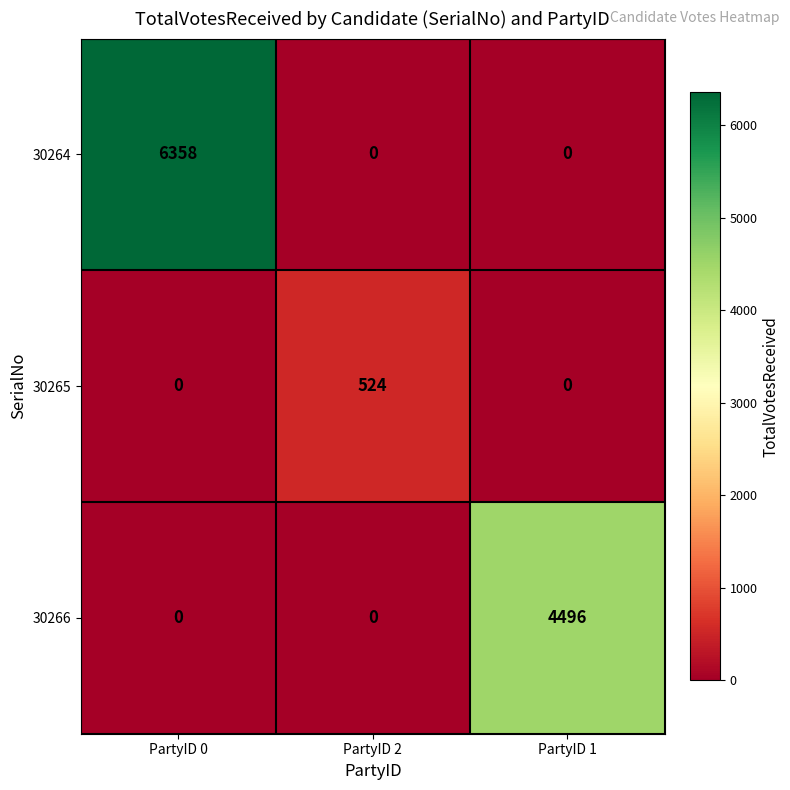

Which series has the widest spread of values?

30264